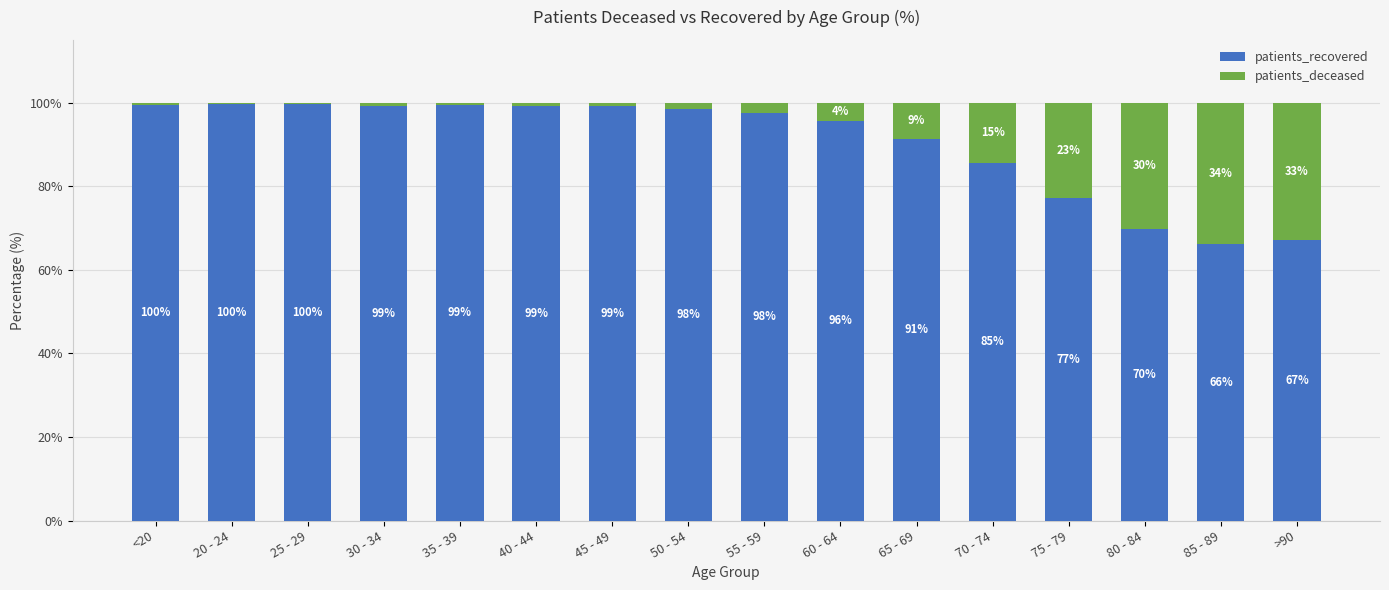

At which label is patients_recovered closest to 82?

70 - 74